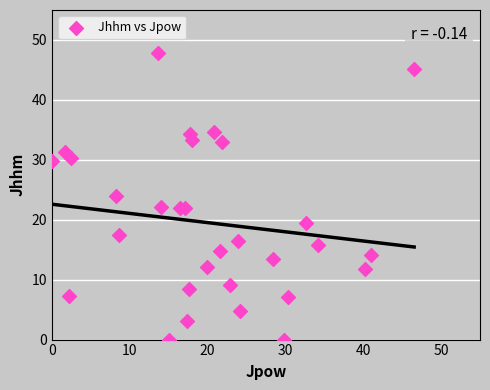

What is the range of Y values (max minus min)?

47.8